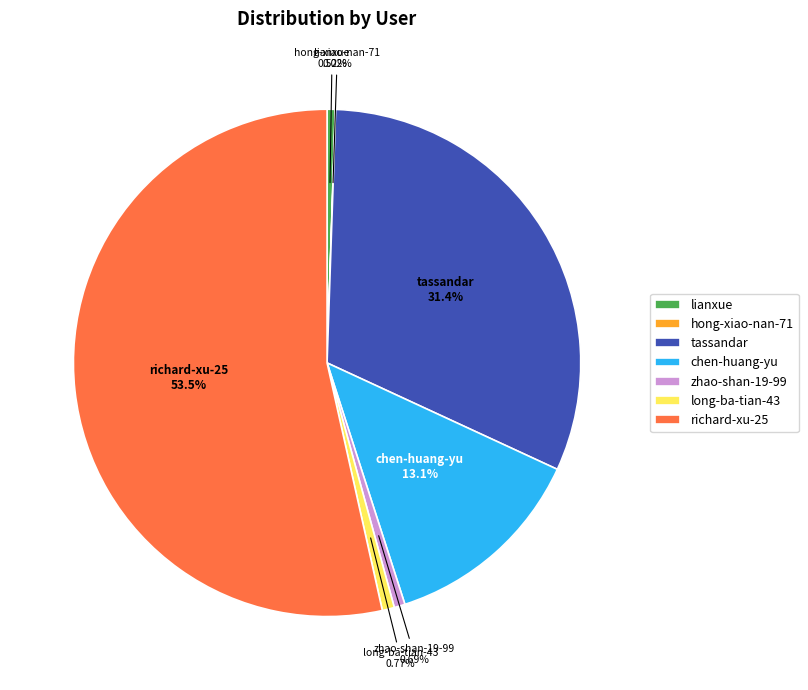

To the nearest percent, what portion does chen-huang-yu represent?

13%